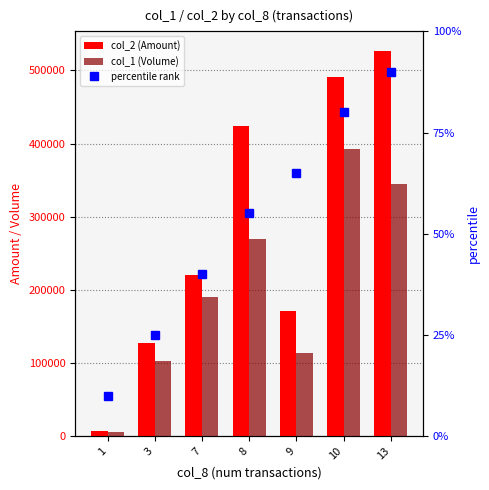

What are all the series names shown in the legend?

col_2 (Amount), col_1 (Volume), percentile rank